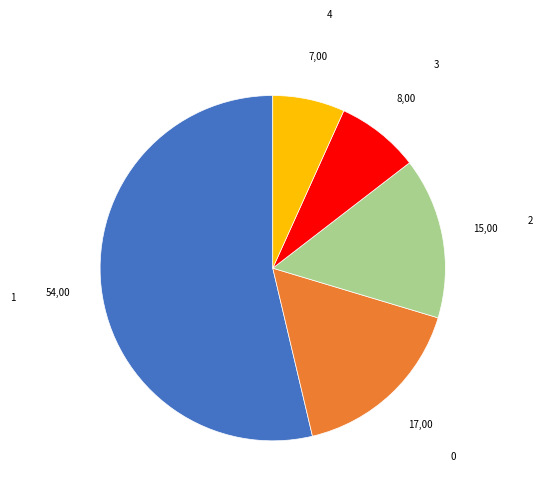

What is the smallest slice in the pie chart?

4